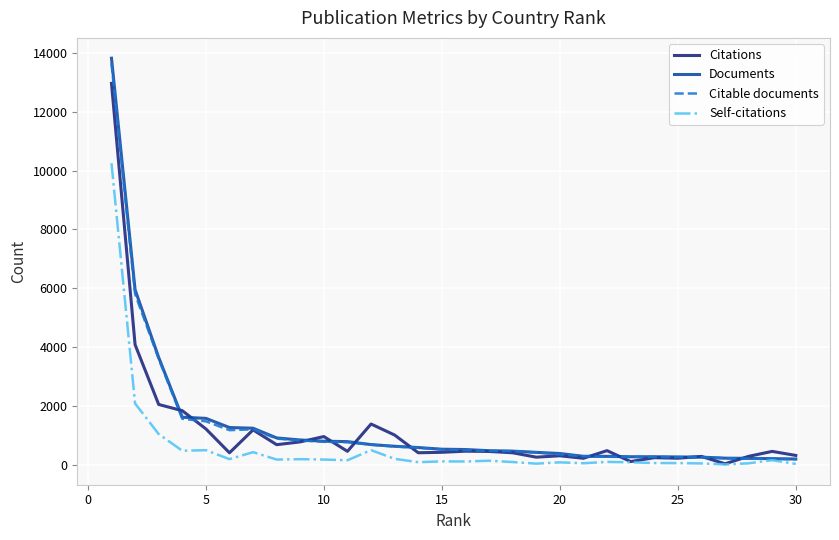

What is the maximum value shown in the chart?

13814